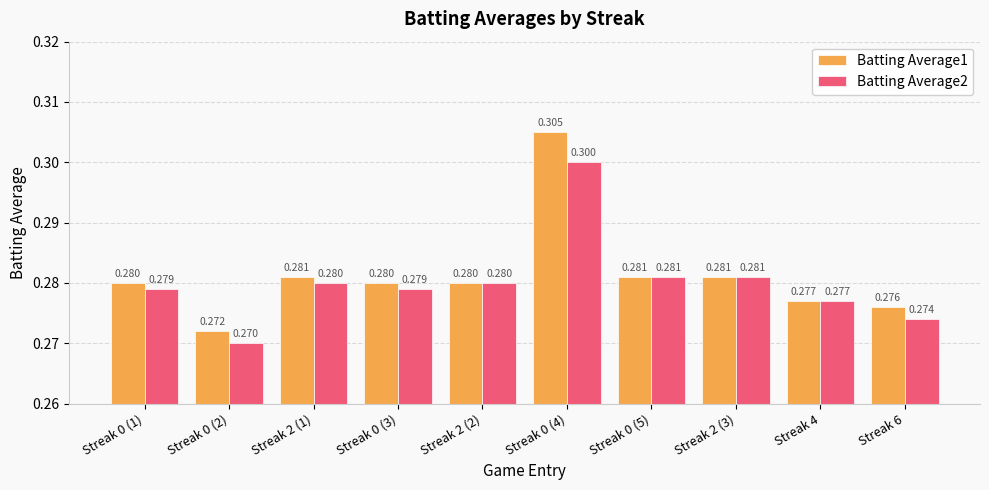

How many distinct data groups are displayed?

2